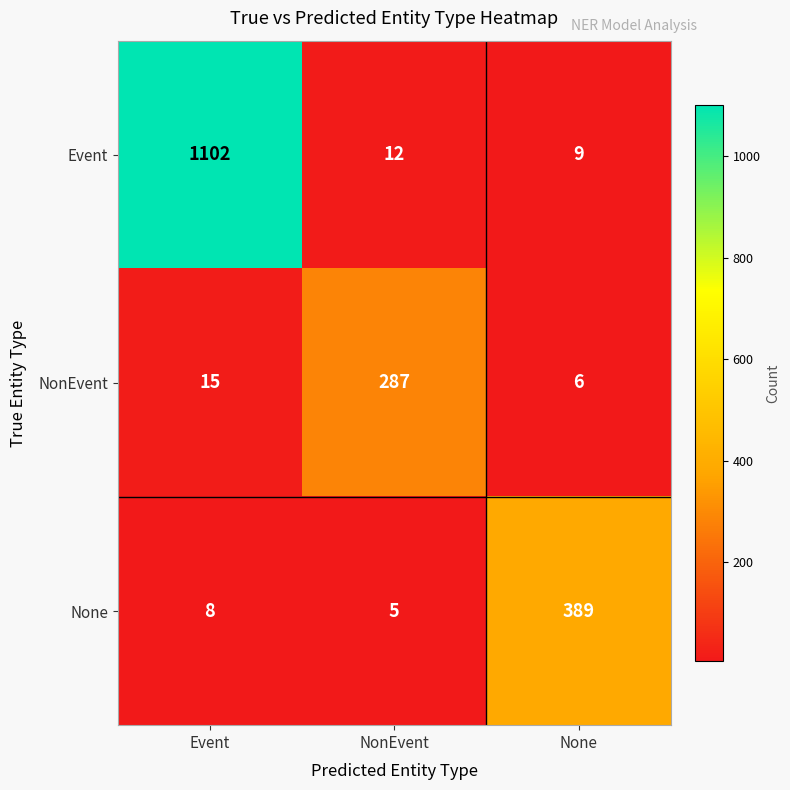

At how many categories does at least one series exceed 227?

3